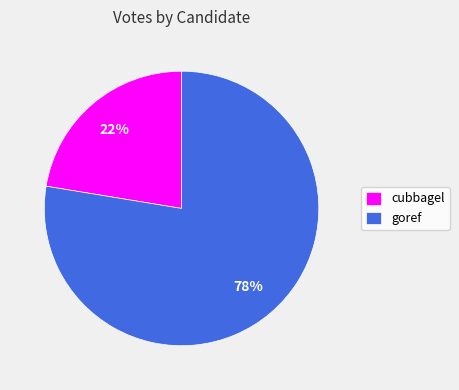

Is the sum of cubbagel and goref greater than half?

Yes